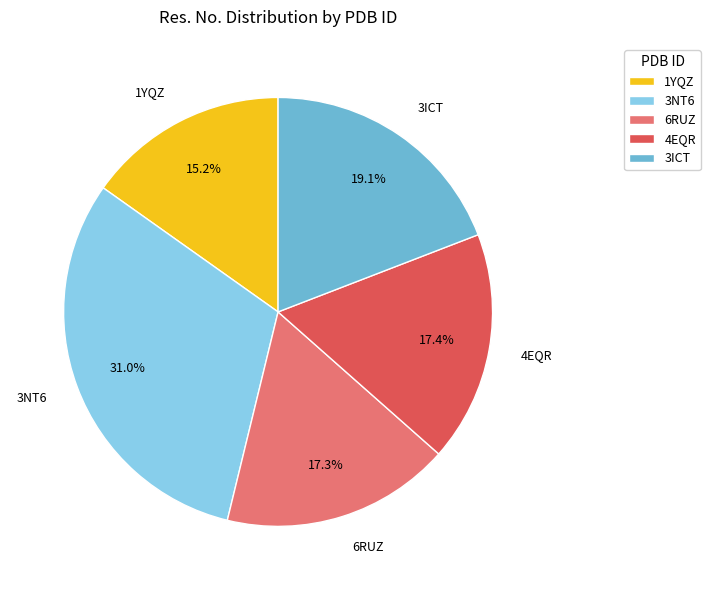

What is the total percentage of 3ICT and 4EQR?

36.5%